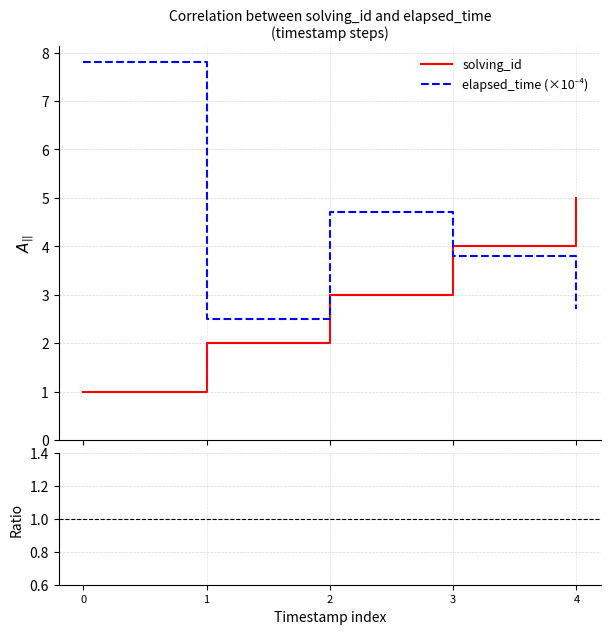

Reading right to left, extract all data points from this chart.

solving_id: 5.0	4.0	3.0	2.0	1.0
elapsed_time (×10⁻⁴): 2.7	3.8	4.7	2.5	7.8
elapsed_time / solving_id: 5400.0	9500.0	15666.7	12500.0	78000.0